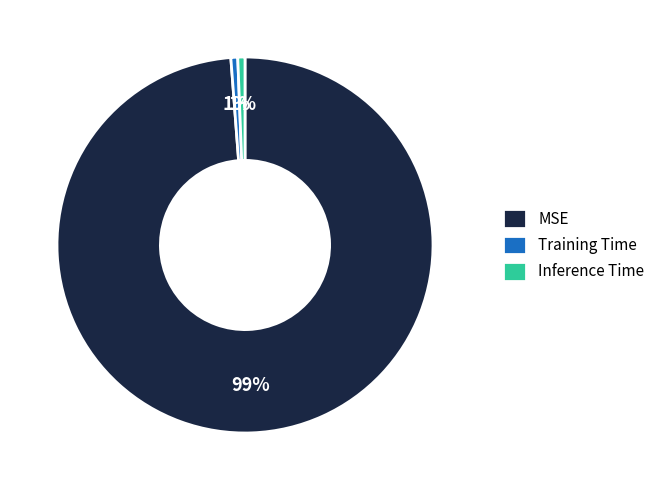

Which category accounts for the majority?

MSE